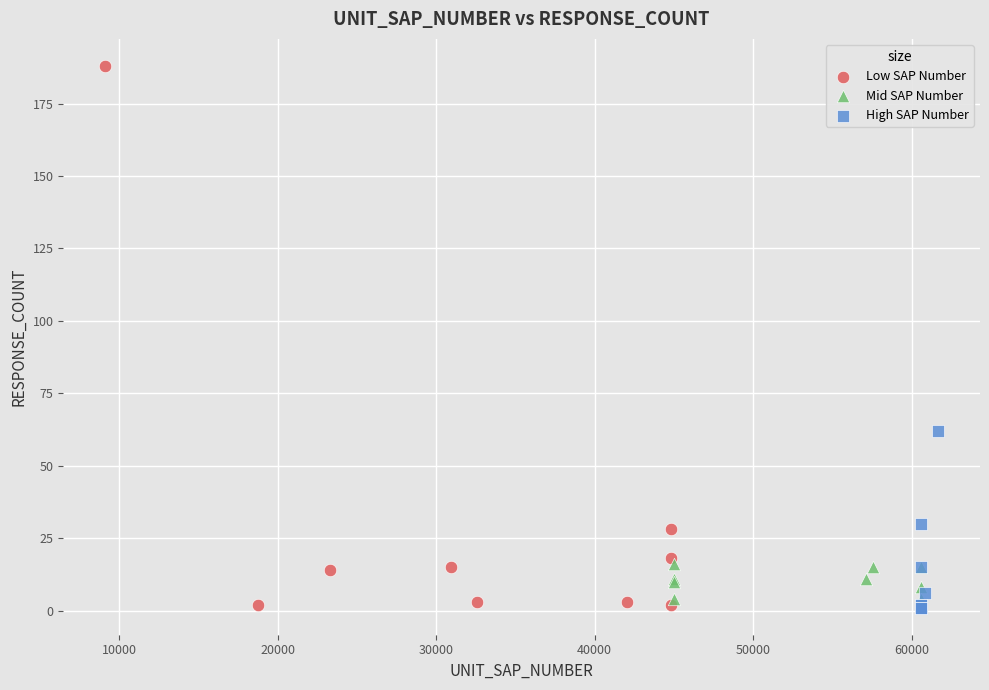

Which series reaches the maximum Y coordinate?

Low SAP Number